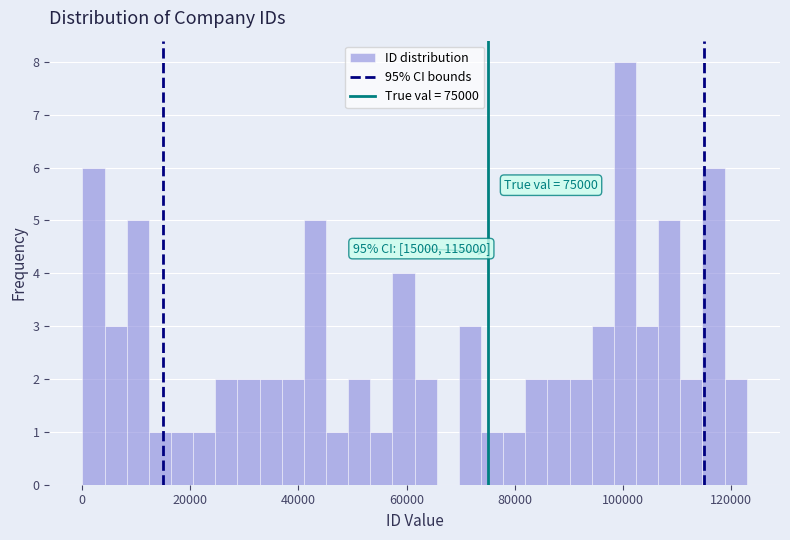

Around what value on the x-axis is the tallest bar? Give the approximate position of its centre, as read against the axis.

100000